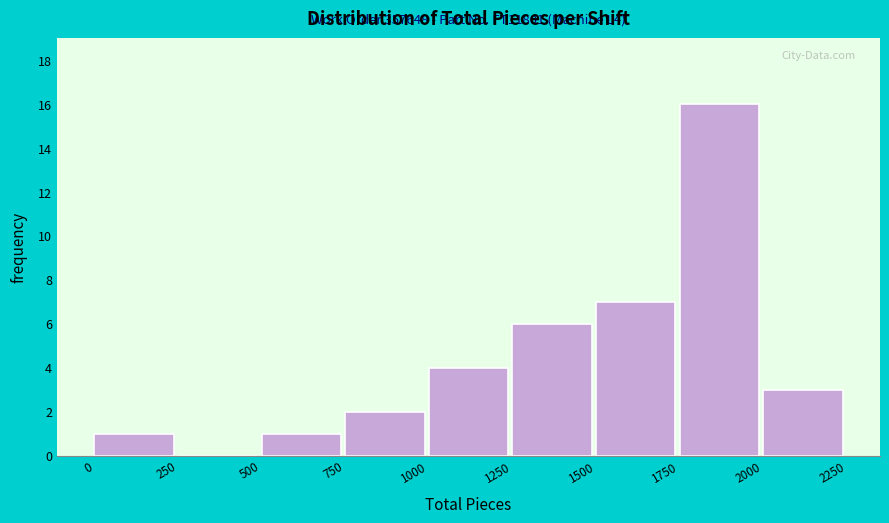

Which range on the x-axis has the tallest bar?

1750 to 2000